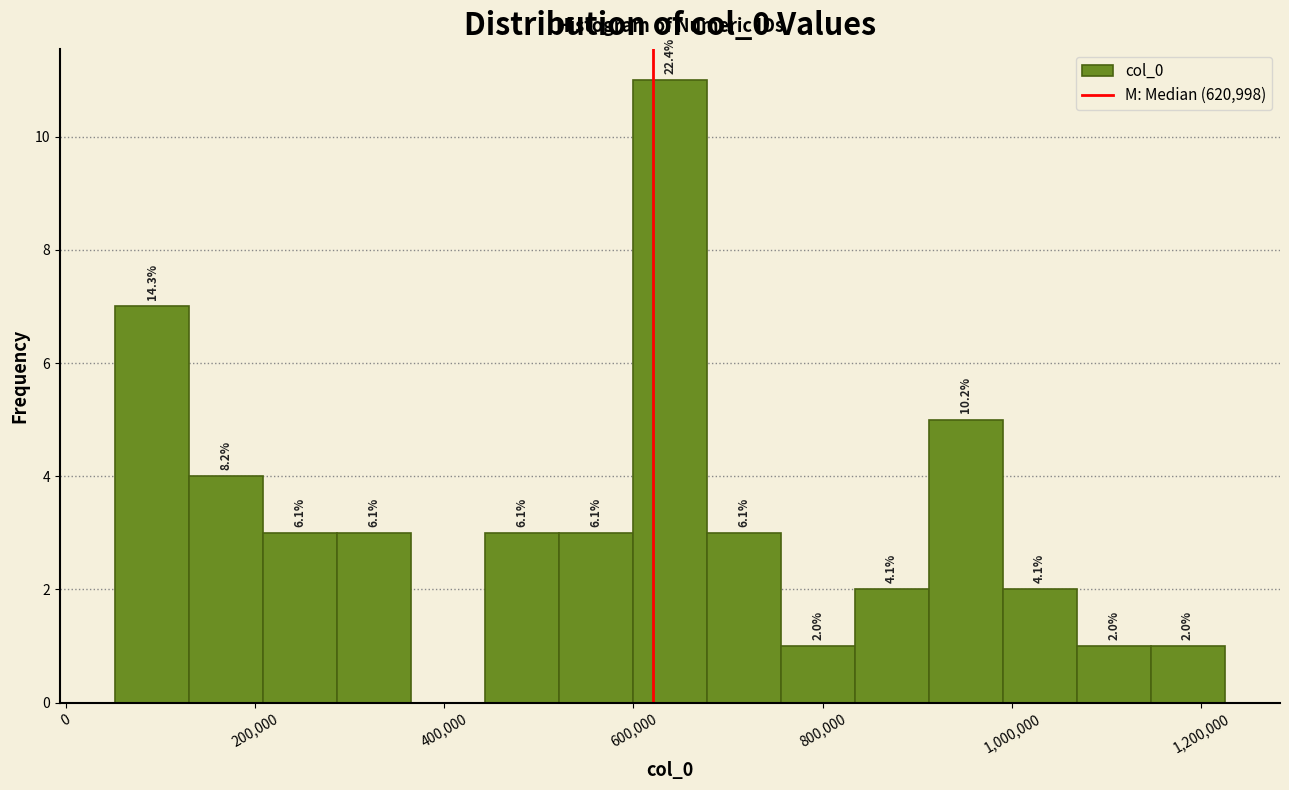

Around what value on the x-axis is the tallest bar? Give the approximate position of its centre, as read against the axis.

640000